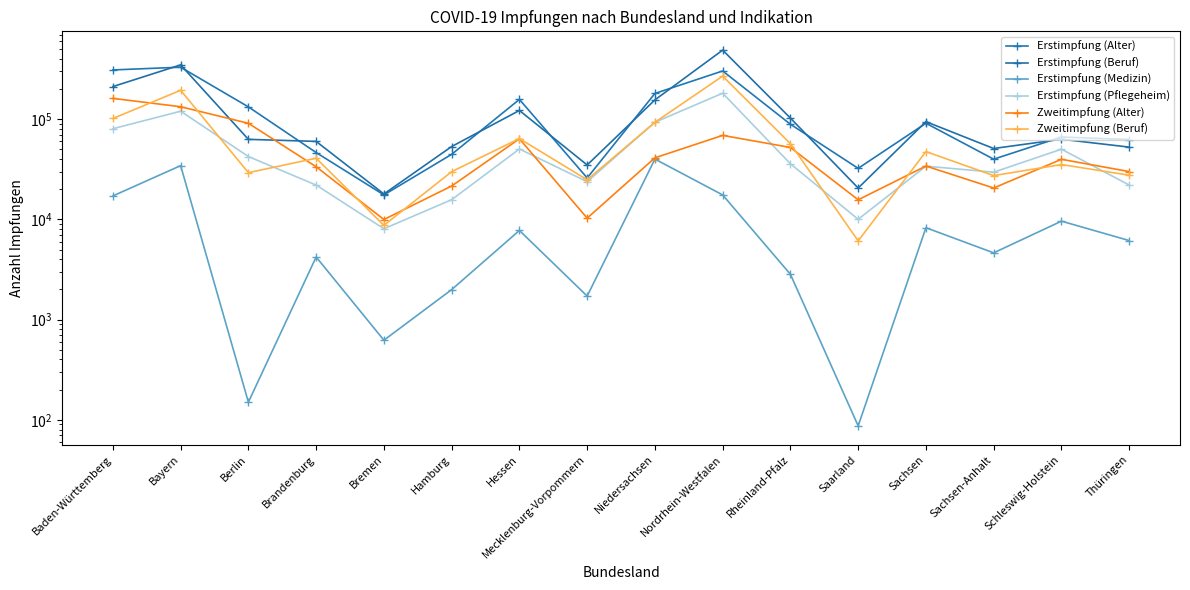

Rank the series at Berlin from highest to lowest value.

Erstimpfung (Alter), Zweitimpfung (Alter), Erstimpfung (Beruf), Erstimpfung (Pflegeheim), Zweitimpfung (Beruf), Erstimpfung (Medizin)